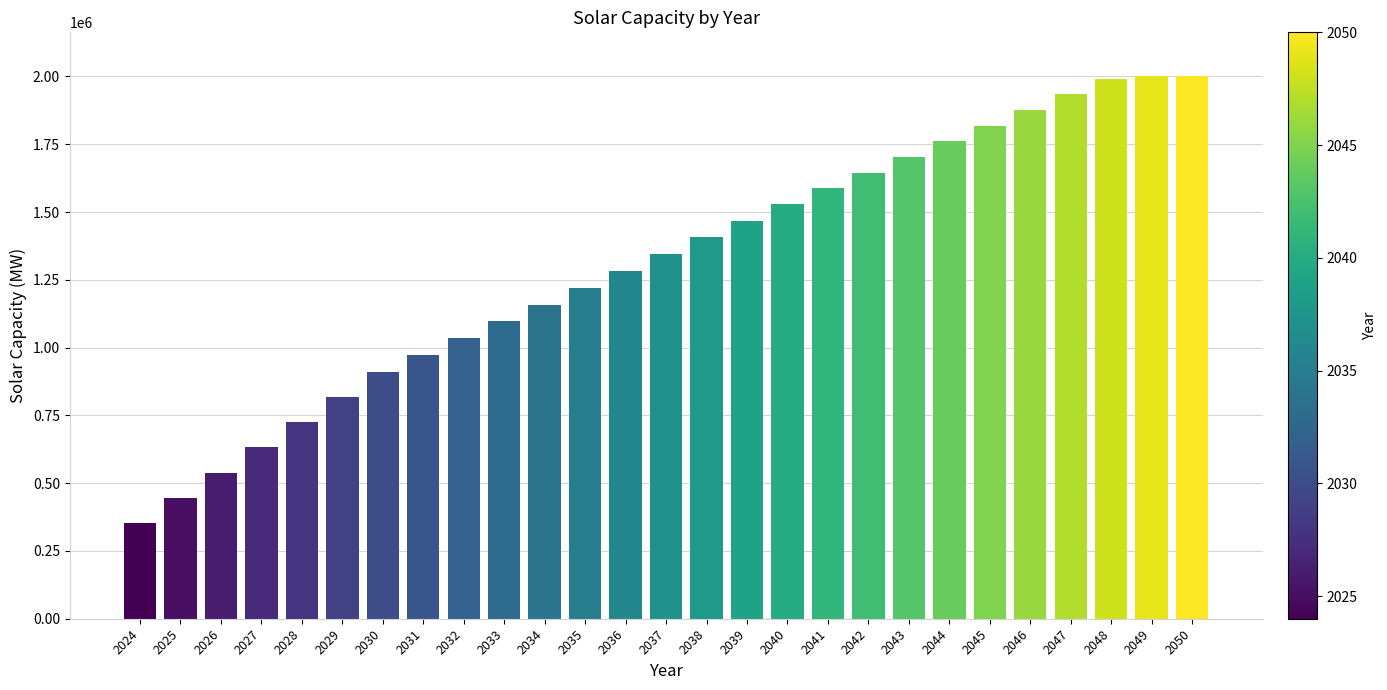

The value at 2044 is 1760875.8. True or false?

True